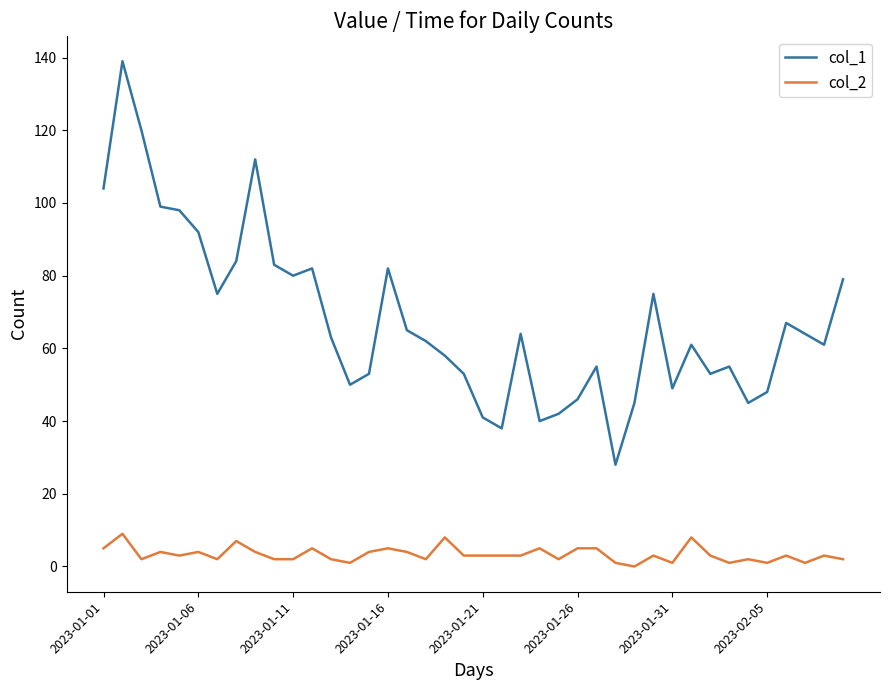

What is the sum of all col_1 values?

2710